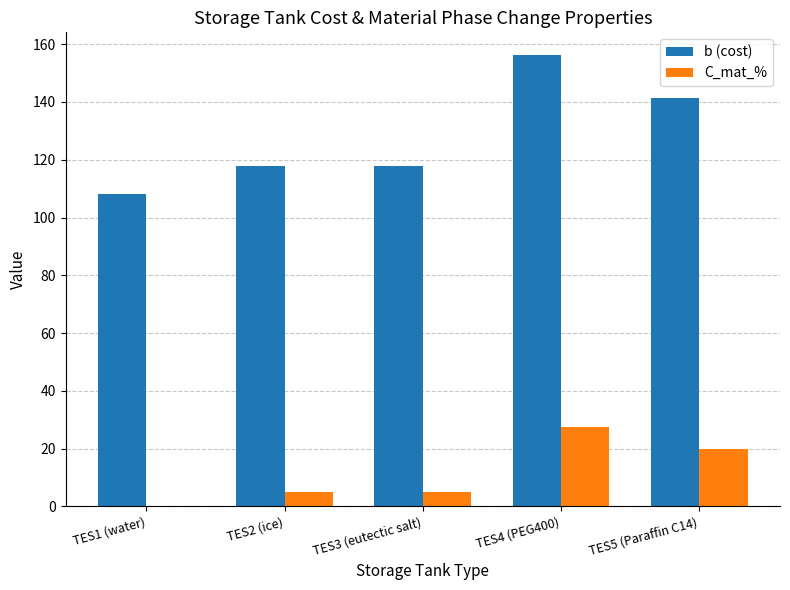

True or false: b (cost) has a value of 37.0 at TES5 (Paraffin C14).

False